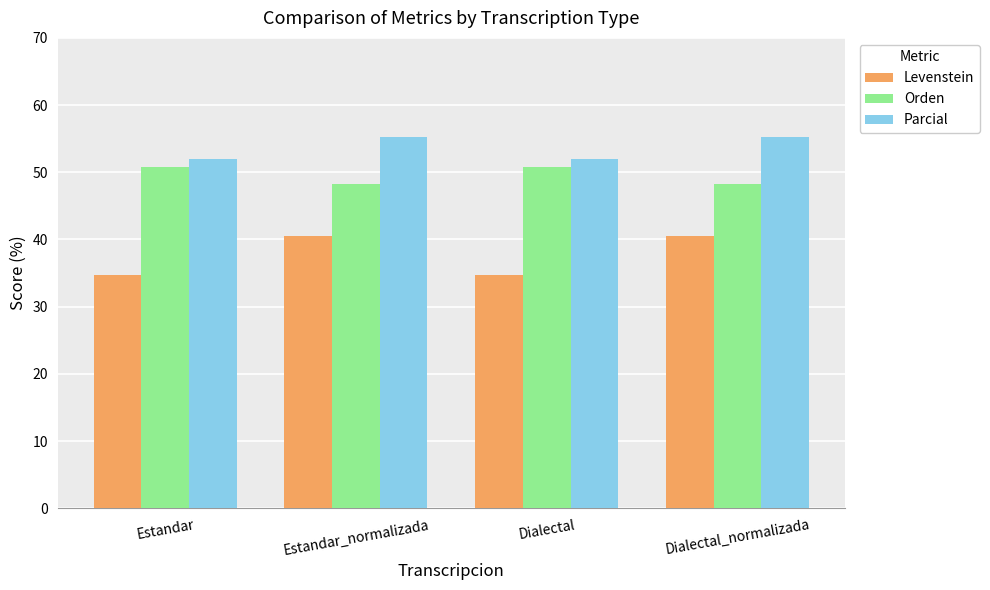

What is the total value across all series at Estandar?

137.6